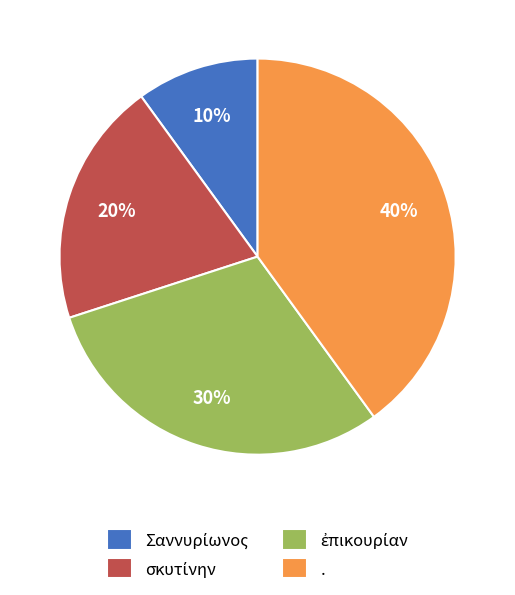

Is there a majority slice in this chart?

No